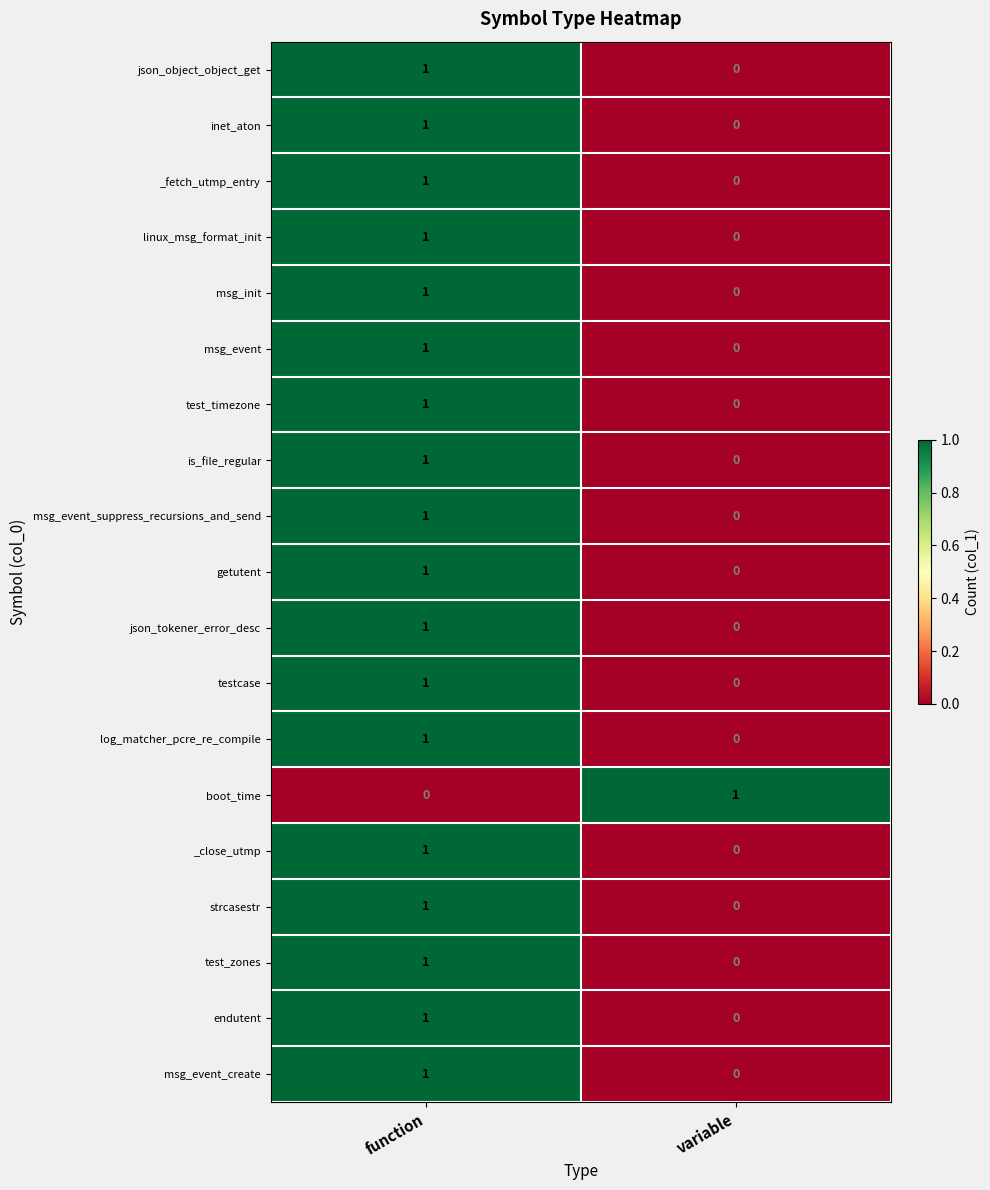

What is the total value across all series at function?

18